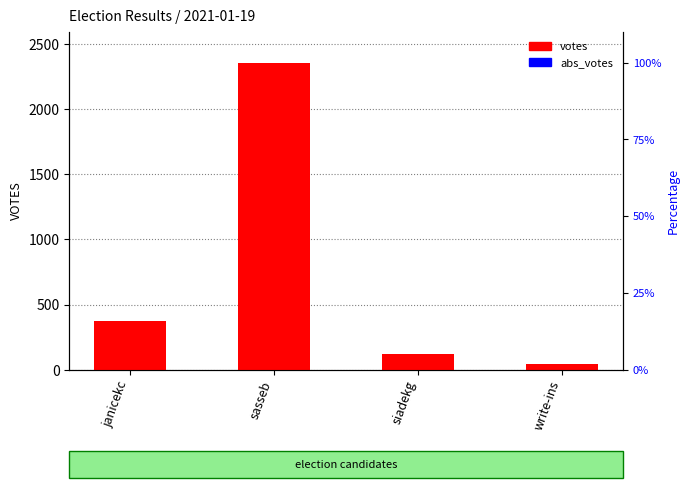

What are all the series names shown in the legend?

votes, abs_votes